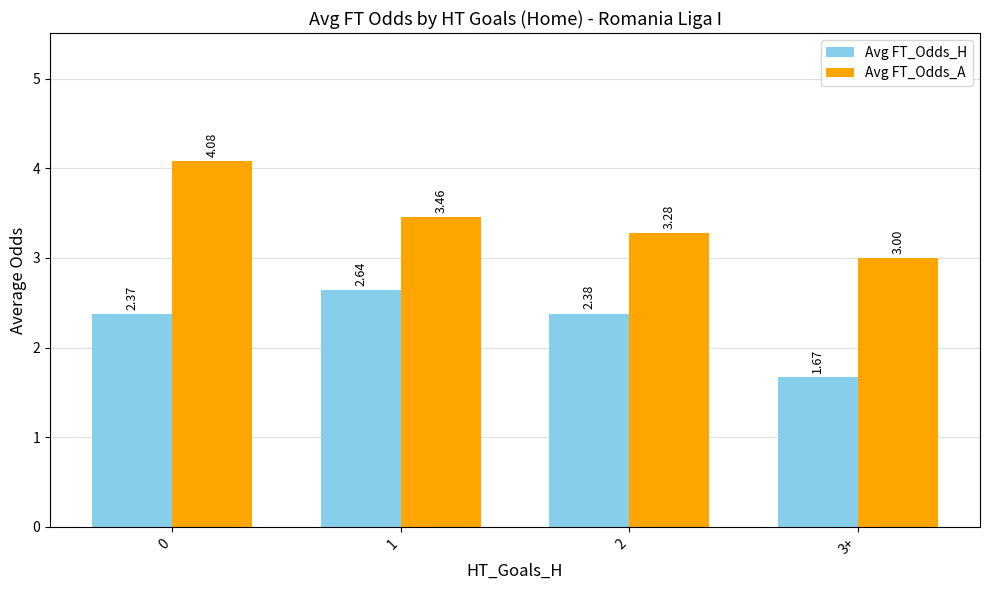

What value does the Avg FT_Odds_A series have at 0?

4.1